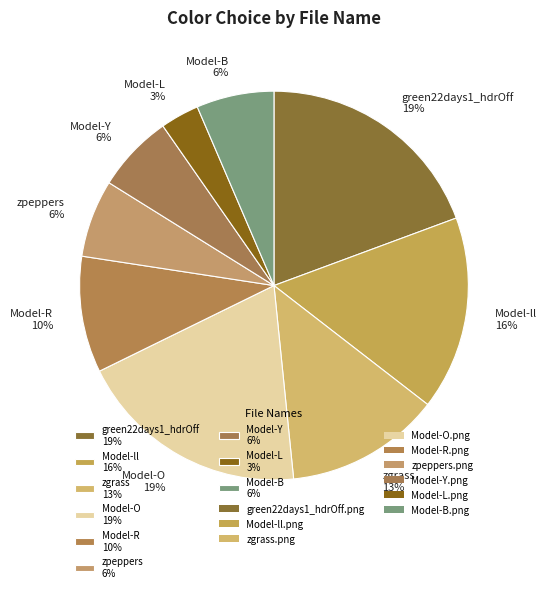

Does any single category account for the majority?

No